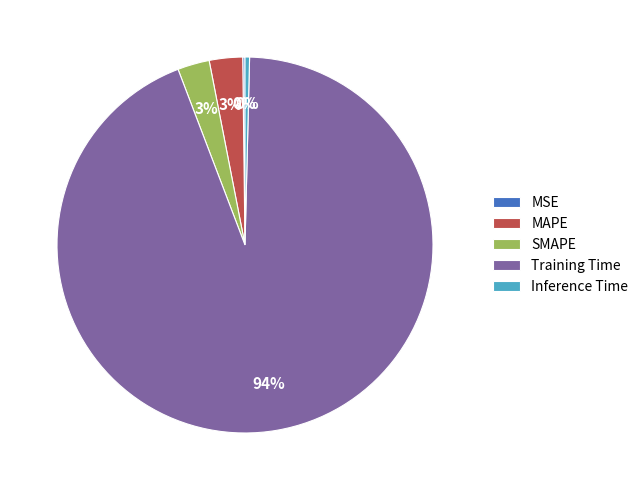

True or false: Training Time accounts for 94% of the total.

True